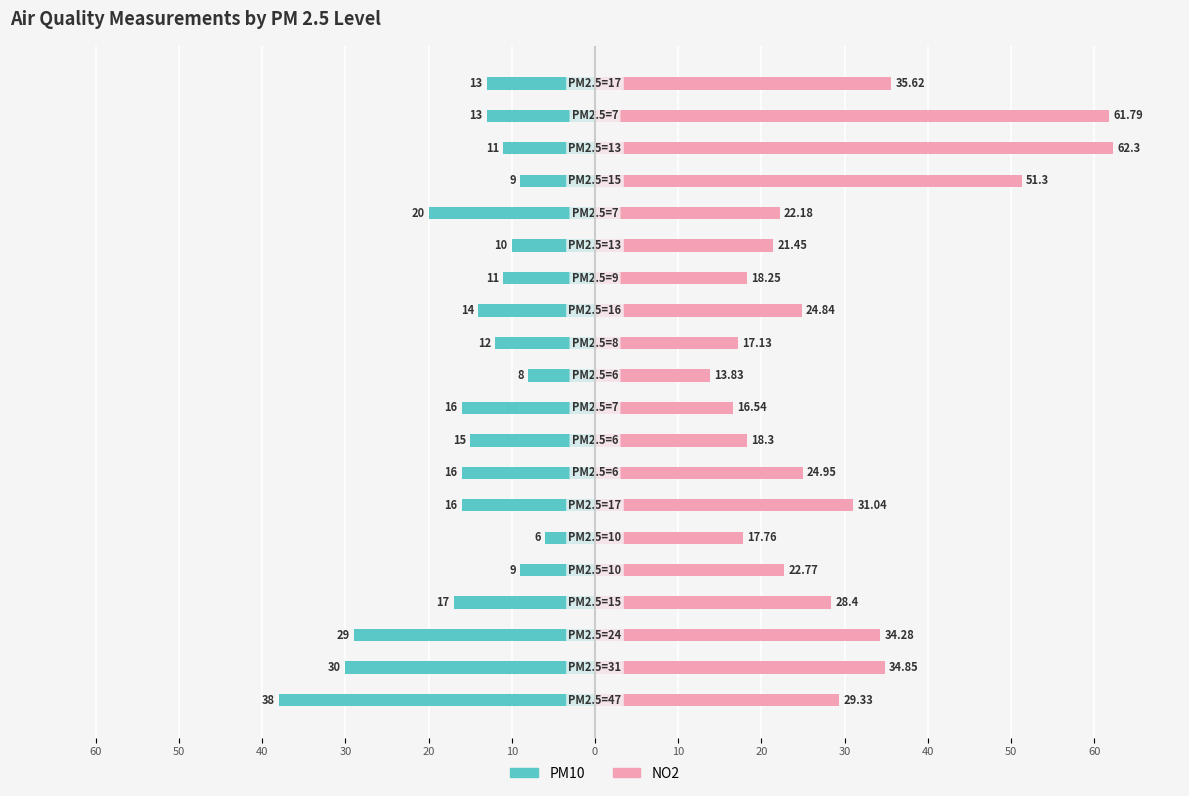

What is the highest value of the NO2 series?

62.3